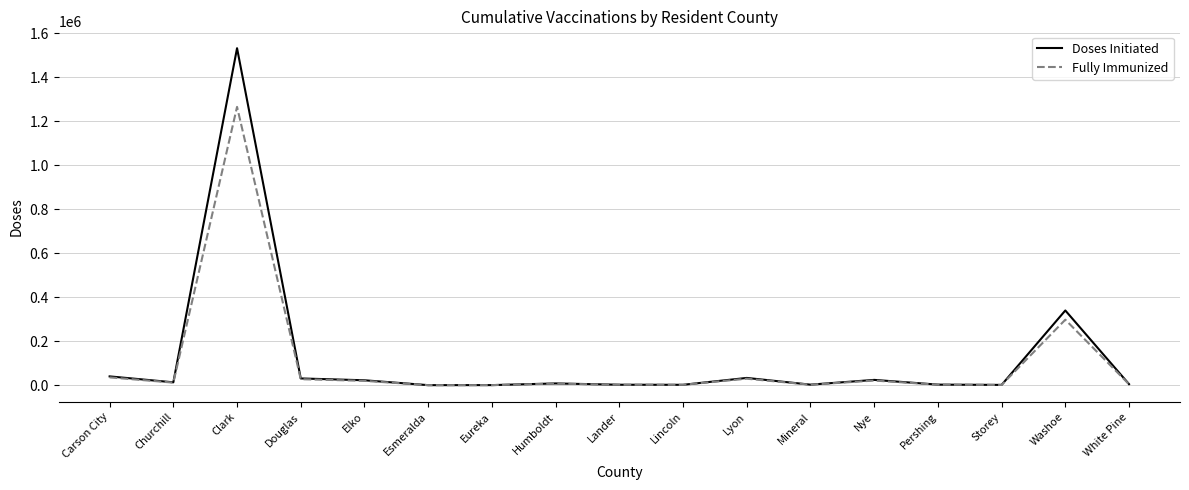

Which category has the highest value in the Fully Immunized series?

Clark